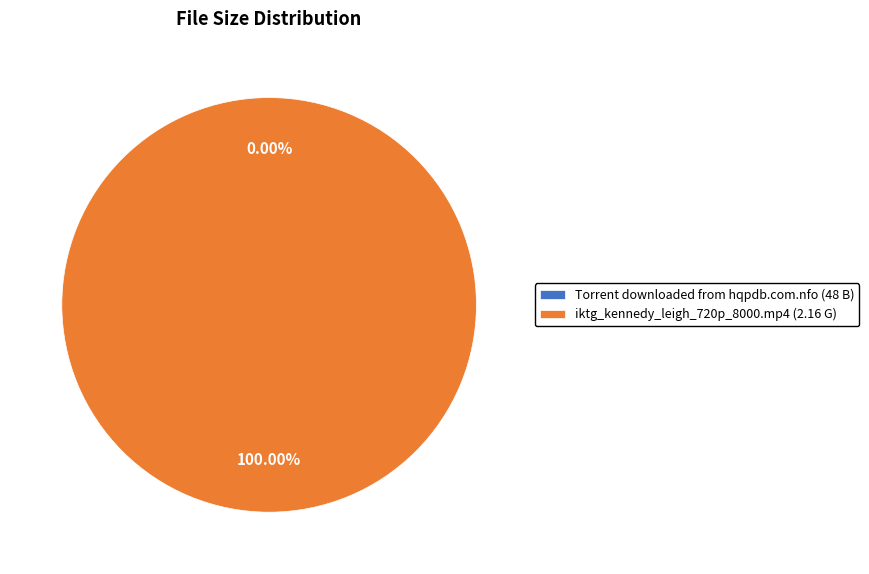

Does any single category account for the majority?

Yes